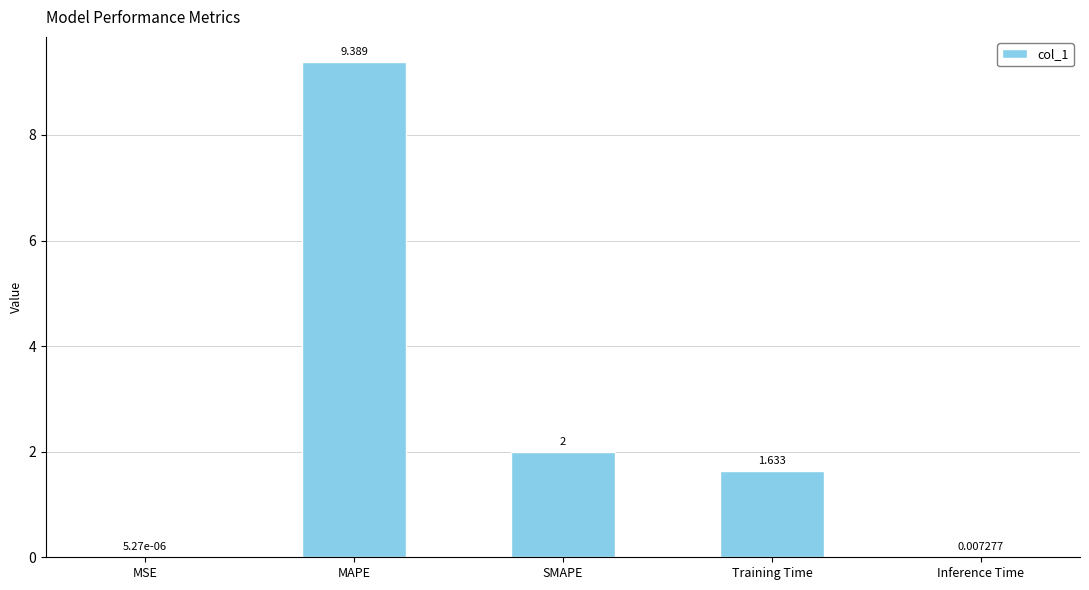

At which category does the chart reach its peak across all series?

MAPE